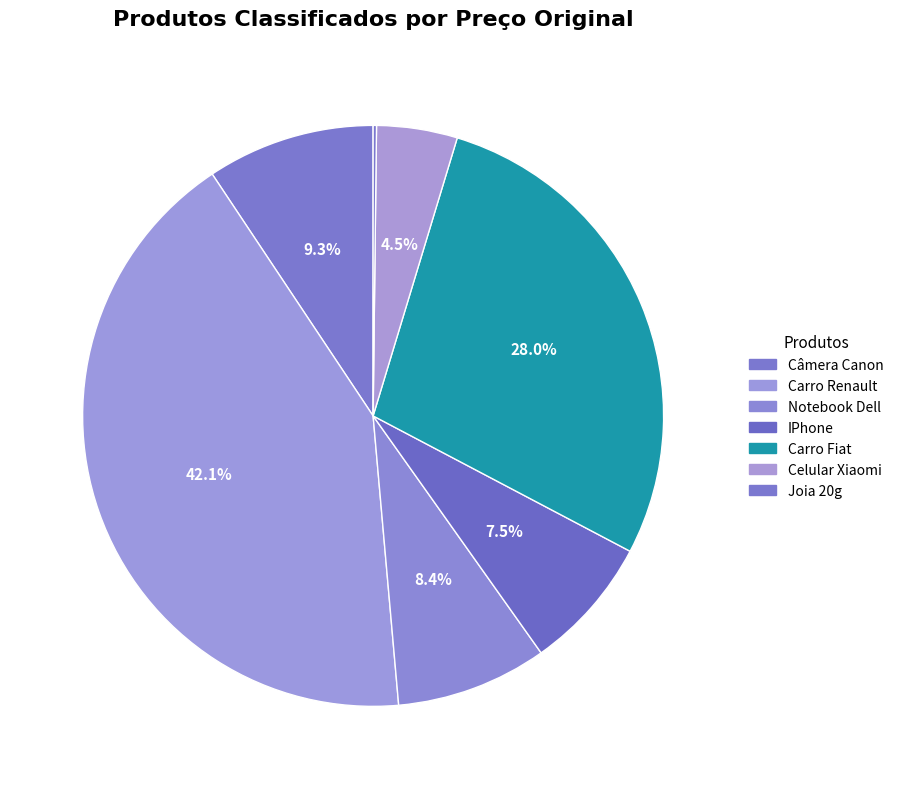

What is the total percentage of IPhone and Câmera Canon?

16.8%